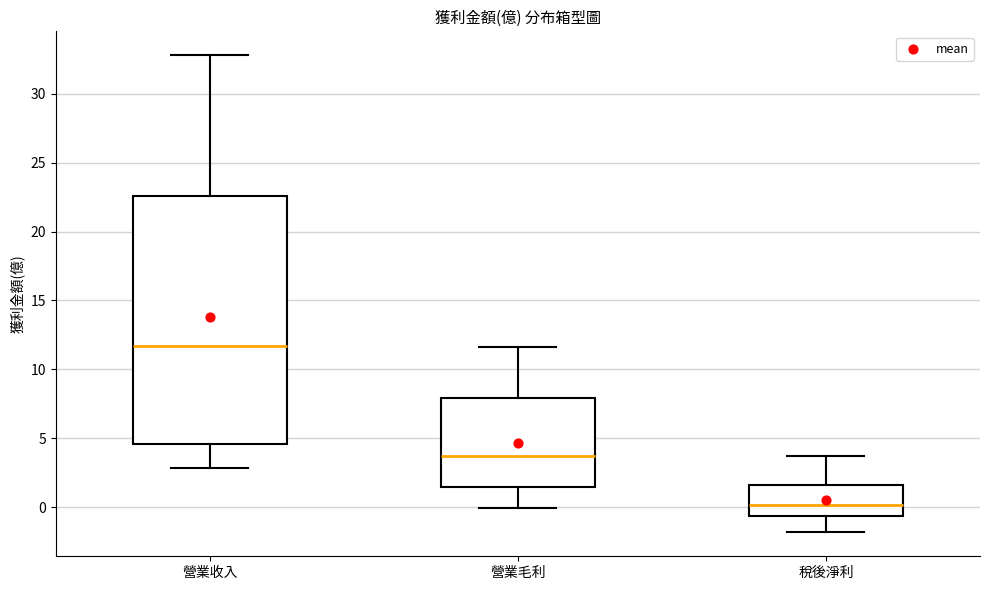

Reading left to right, read every box against the y-axis: the position of its median line, the range the box covers, and the ends of its whiskers. The values are not printed on the chart, so give them approximately, as read against the axis.

營業收入: median 11.5, box 4.5 to 22.5, whiskers 3.0 to 33.0
營業毛利: median 3.5, box 1.5 to 8.0, whiskers 0.0 to 11.5
稅後淨利: median 0.0, box -0.5 to 1.5, whiskers -2.0 to 3.5